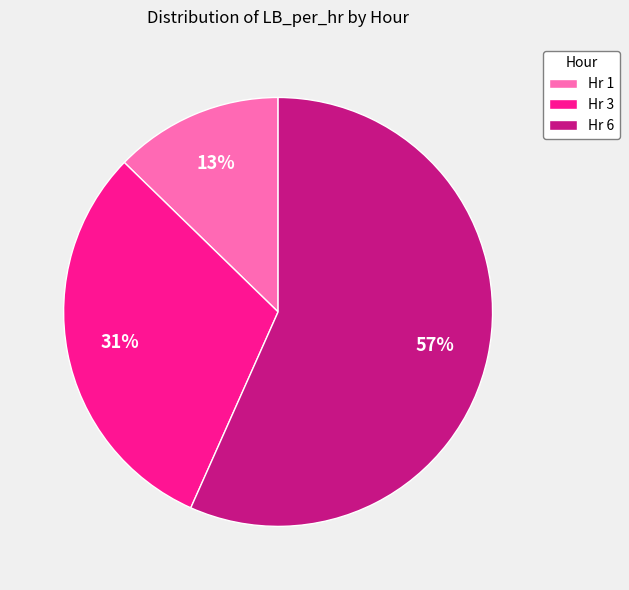

True or false: Hr 6 accounts for 46% of the total.

False